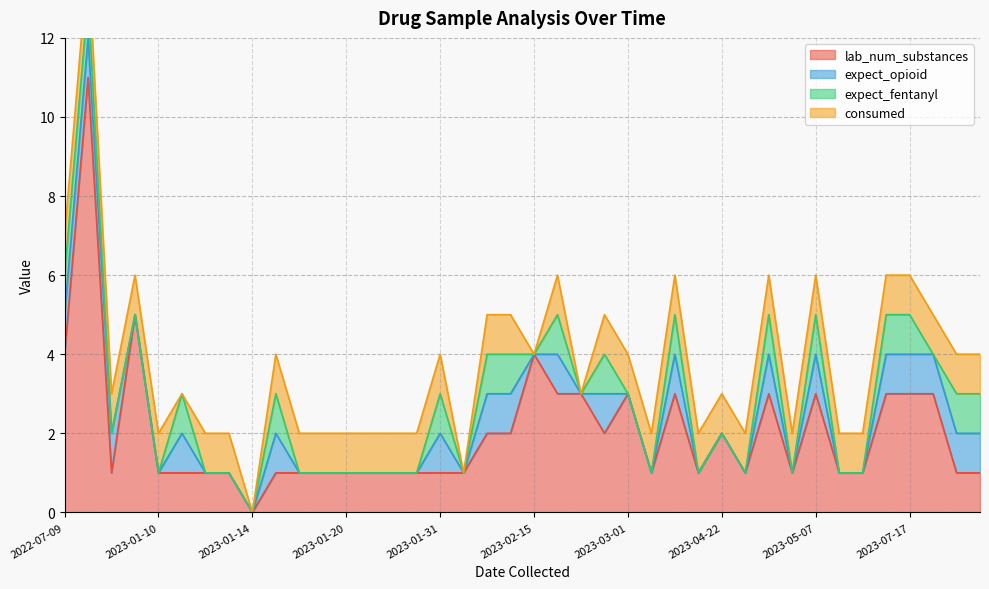

The value of consumed at 2023-03-04 is 1. True or false?

True